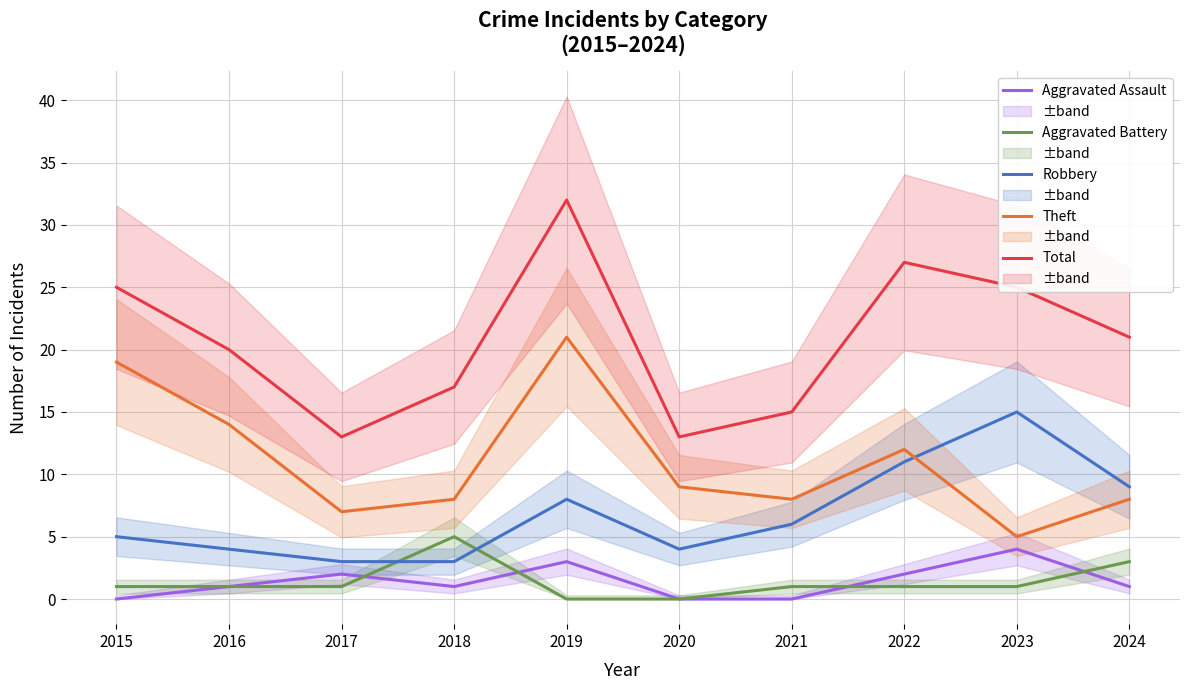

Which category has the highest value in the Total series?

2019